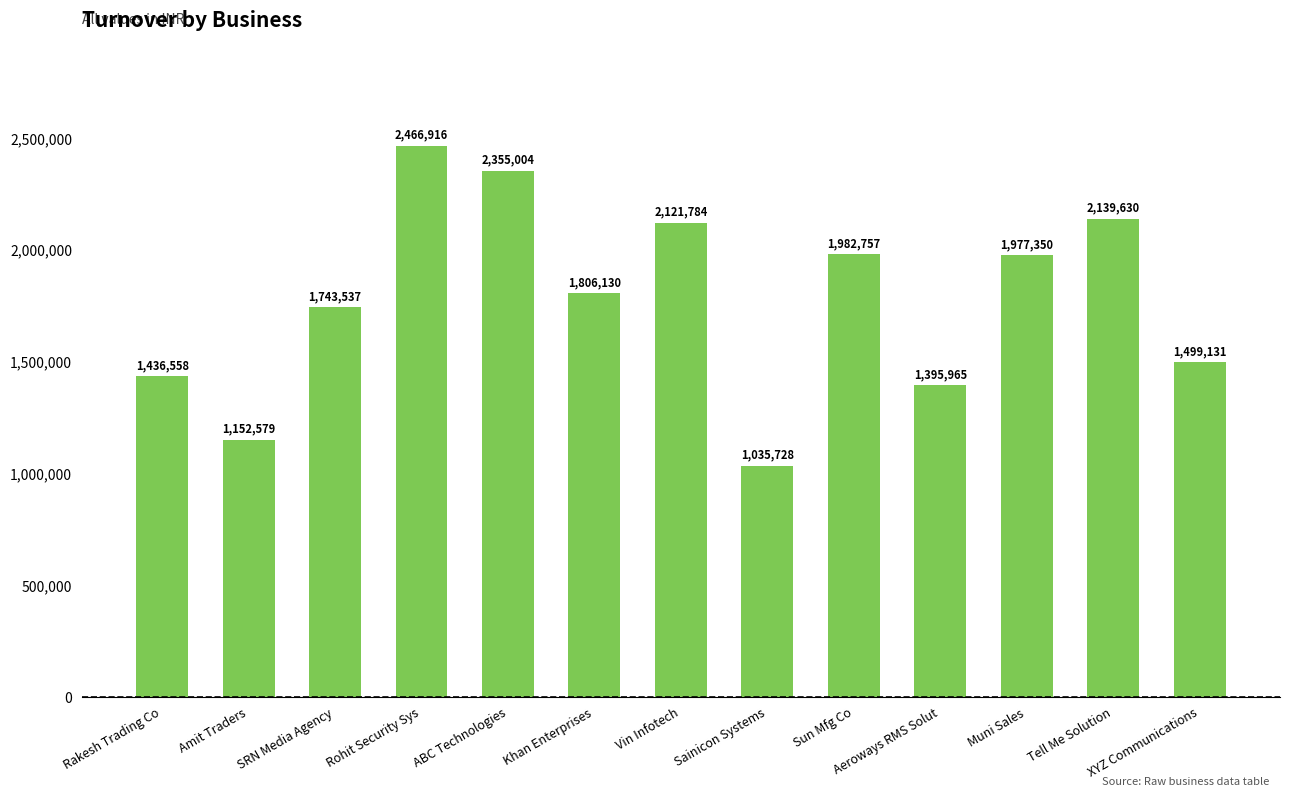

Rank the categories by value from lowest to highest.

Sainicon Systems, Amit Traders, Aeroways RMS Solut, Rakesh Trading Co, XYZ Communications, SRN Media Agency, Khan Enterprises, Muni Sales, Sun Mfg Co, Vin Infotech, Tell Me Solution, ABC Technologies, Rohit Security Sys